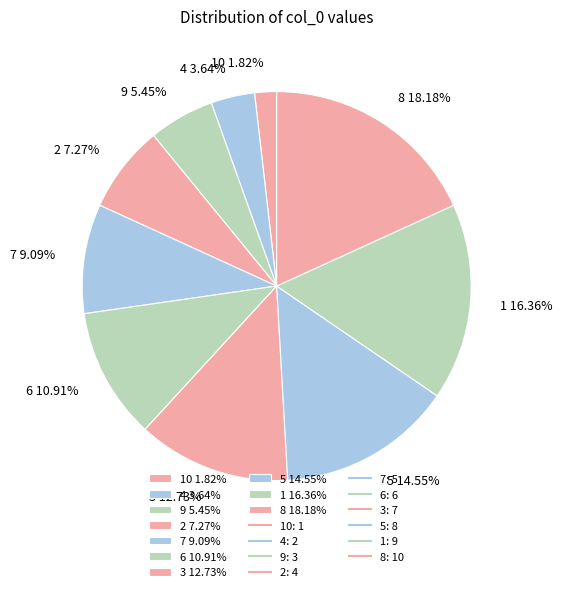

Which category has the smallest portion of the pie?

10 1.82%